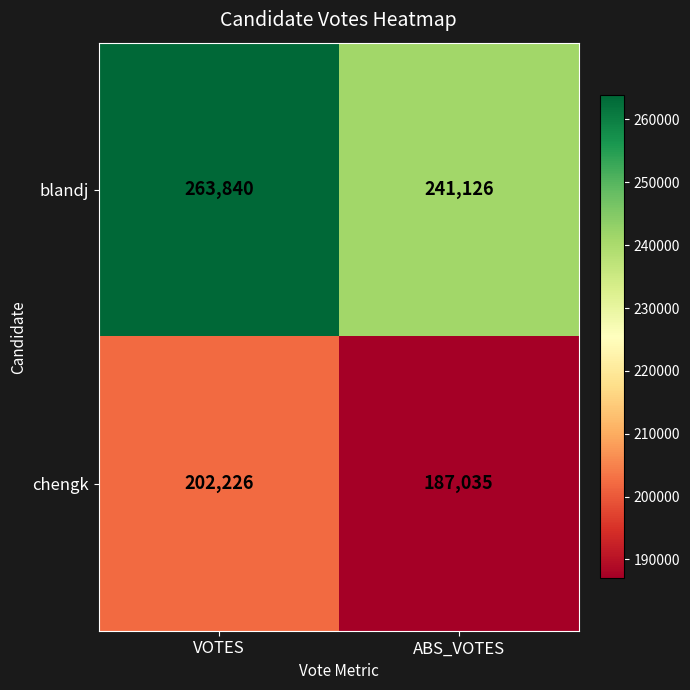

What is the approximate value of blandj at VOTES, to the nearest 50?

263850